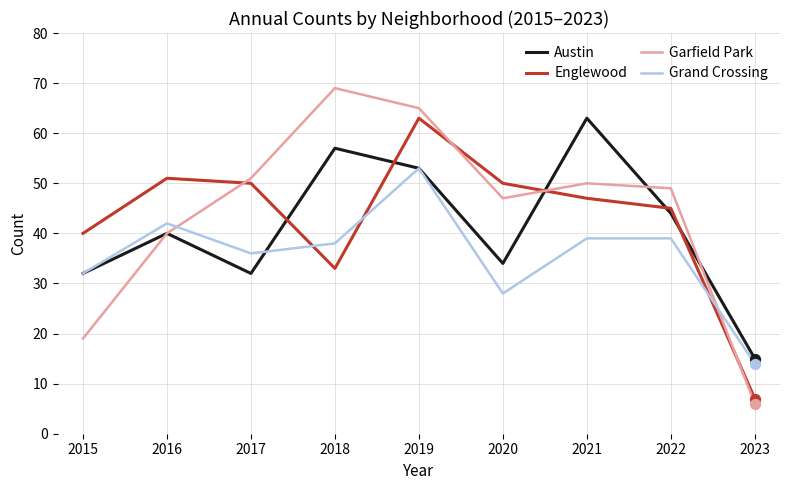

At how many categories does at least one series exceed 47?

7